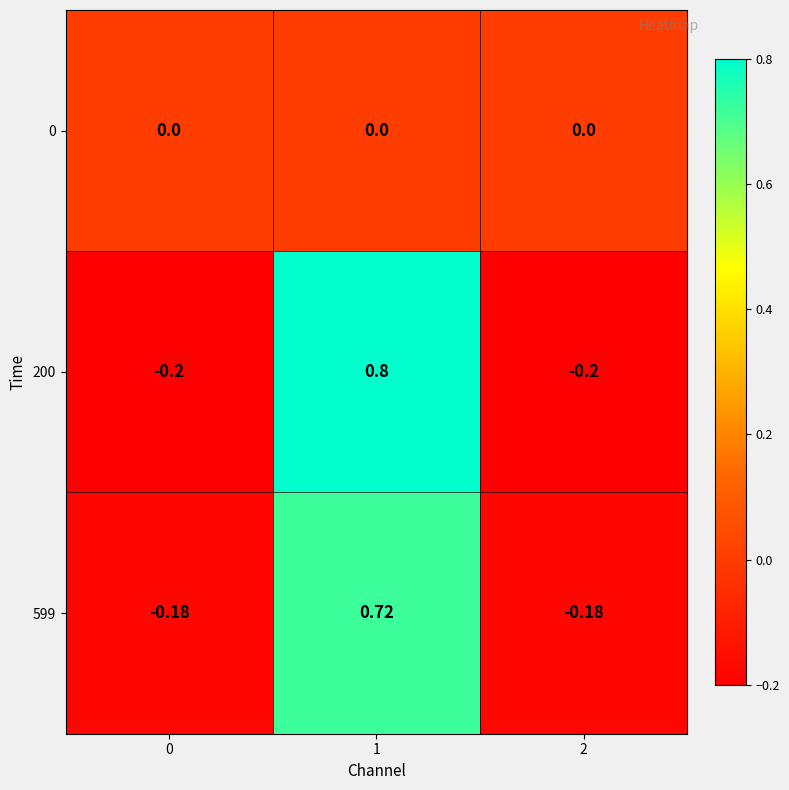

Is the value of 599 at 1 greater than the value of 0 at 0?

Yes